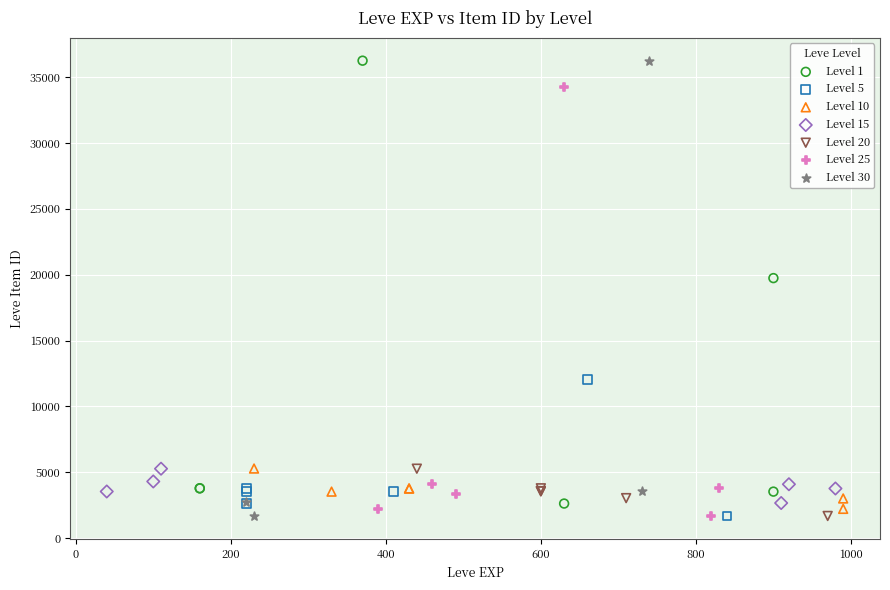

What are all the series names shown in the legend?

Level 1, Level 5, Level 10, Level 15, Level 20, Level 25, Level 30